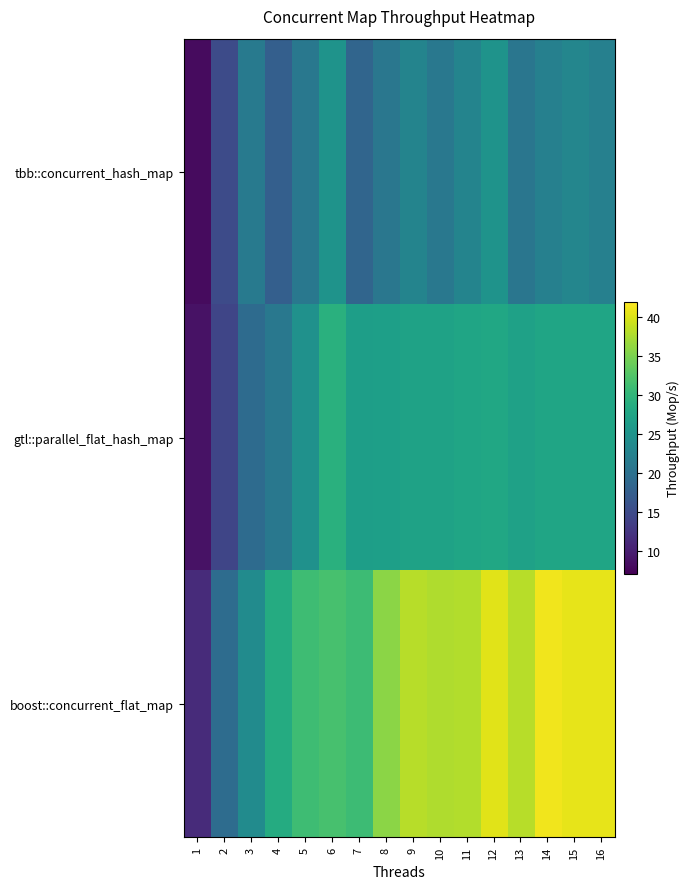

What is the total value across all series at 6?

85.9